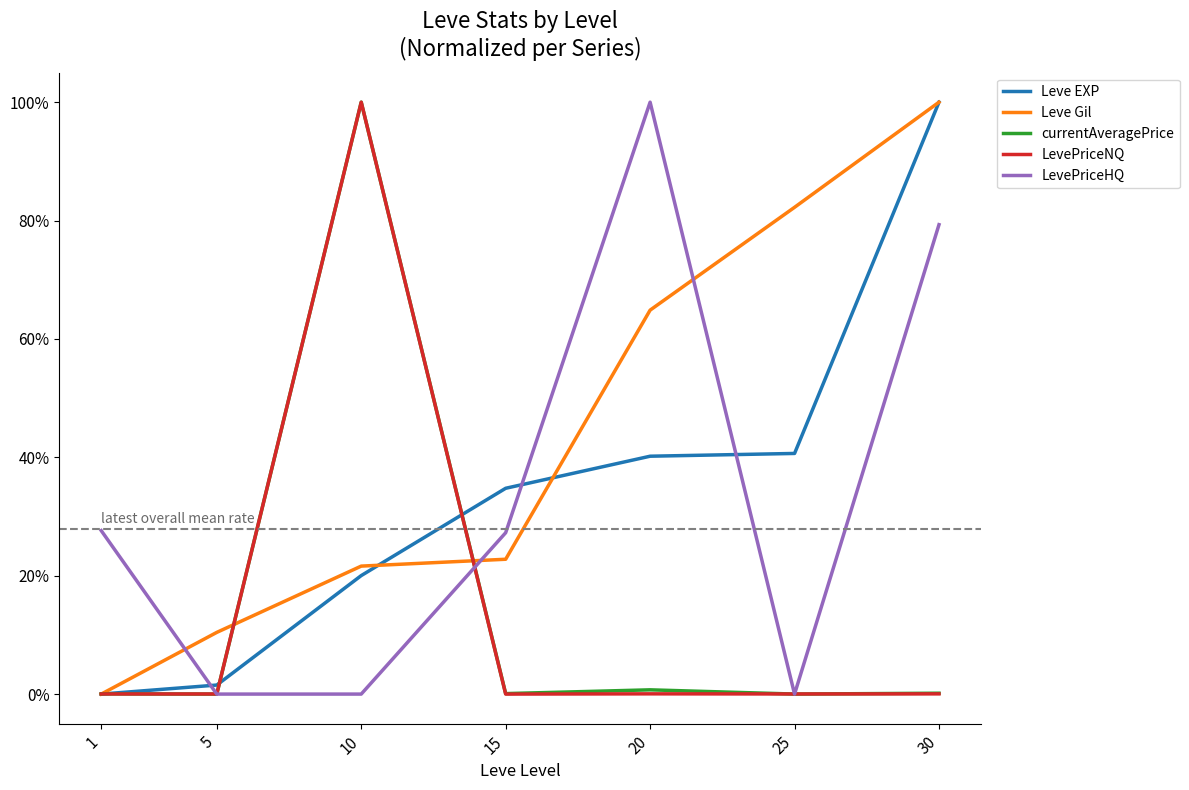

Which label corresponds to the smallest value in the chart?

1